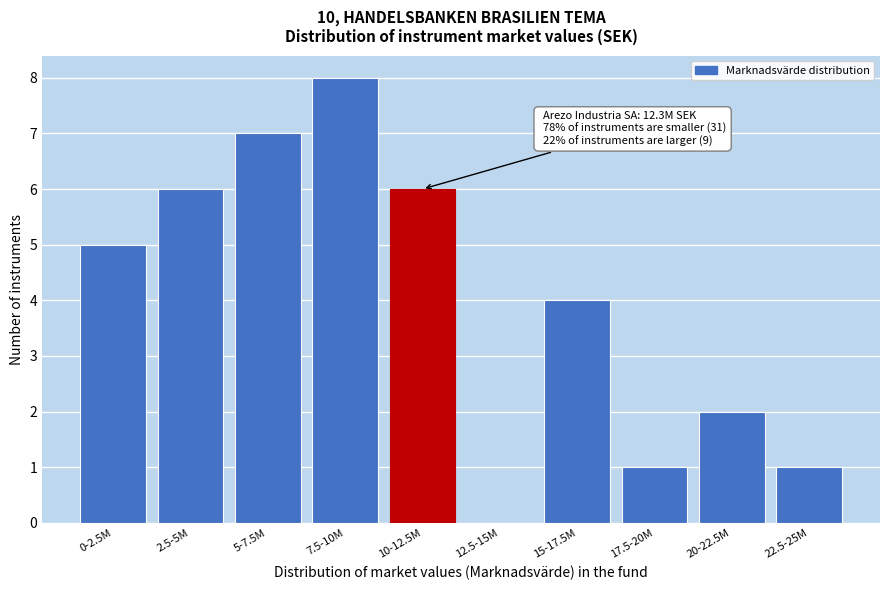

Reading left to right, list all the values displayed in this chart.

0-2.5M=5	2.5-5M=6	5-7.5M=7	7.5-10M=8	10-12.5M=6	12.5-15M=0	15-17.5M=4	17.5-20M=1	20-22.5M=2	22.5-25M=1